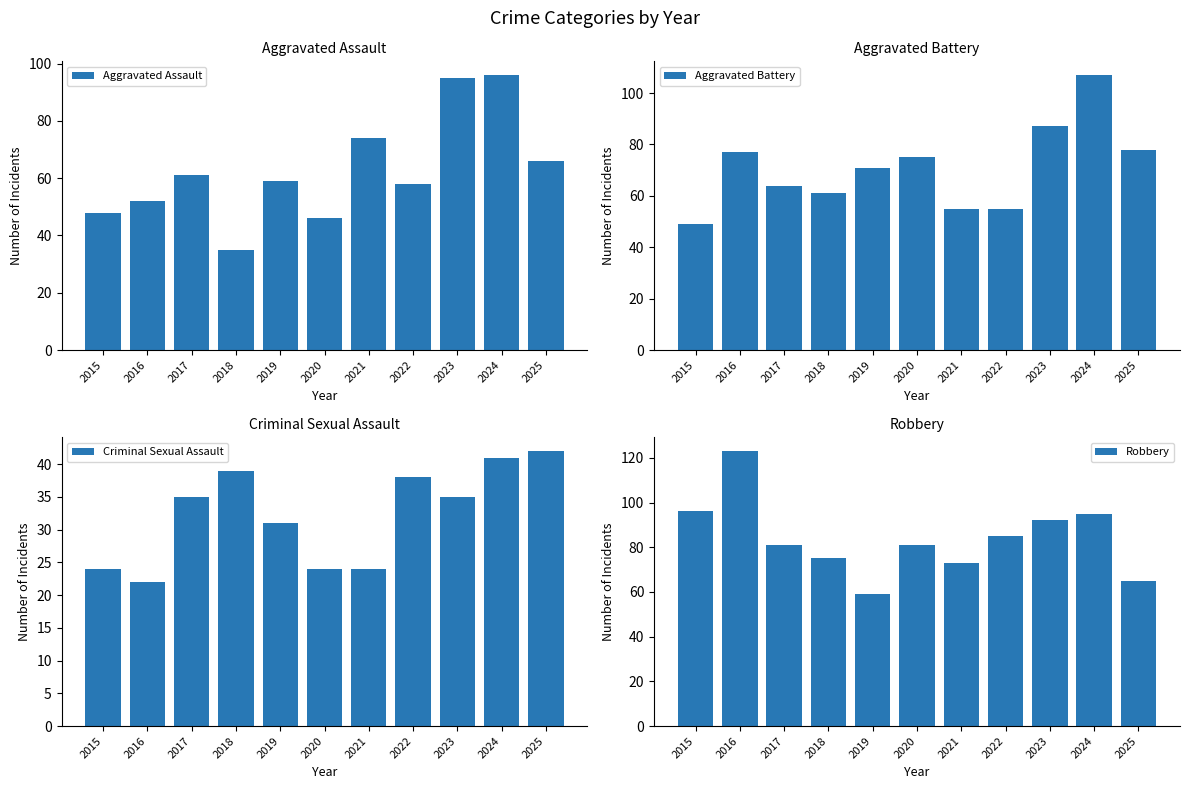

How many data points does each series have?

11